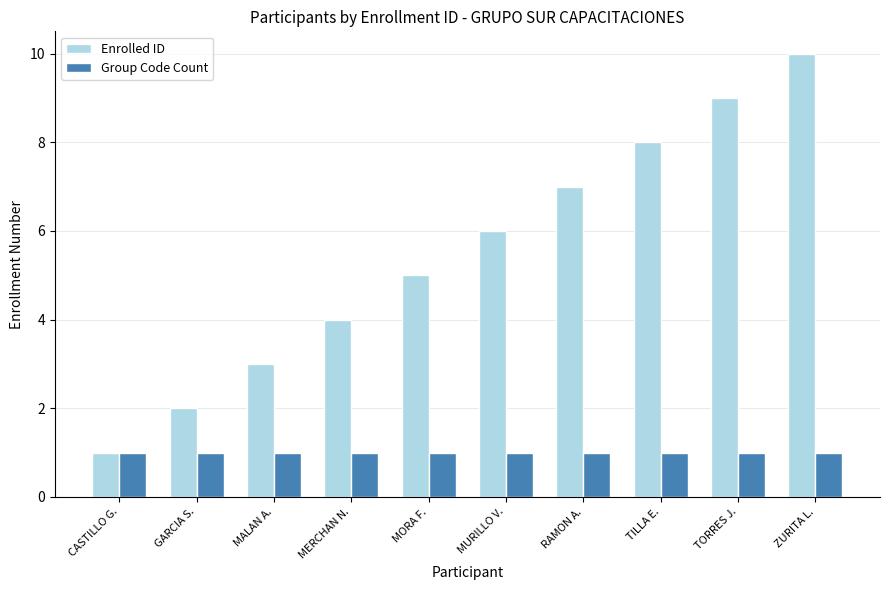

Rank the series at ZURITA L. from lowest to highest value.

Group Code Count, Enrolled ID